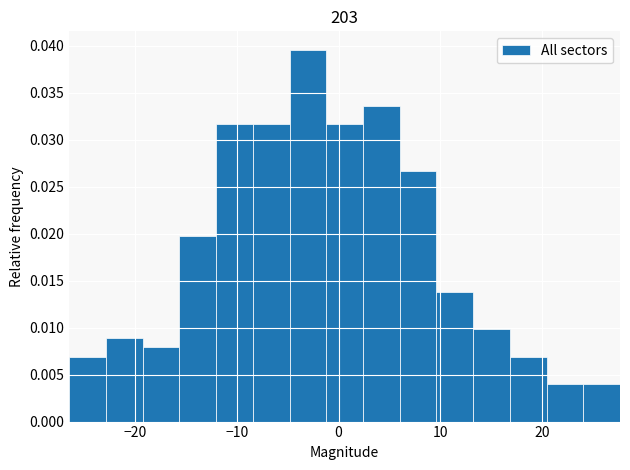

Around what value on the x-axis is the tallest bar? Give the approximate position of its centre, as read against the axis.

-3